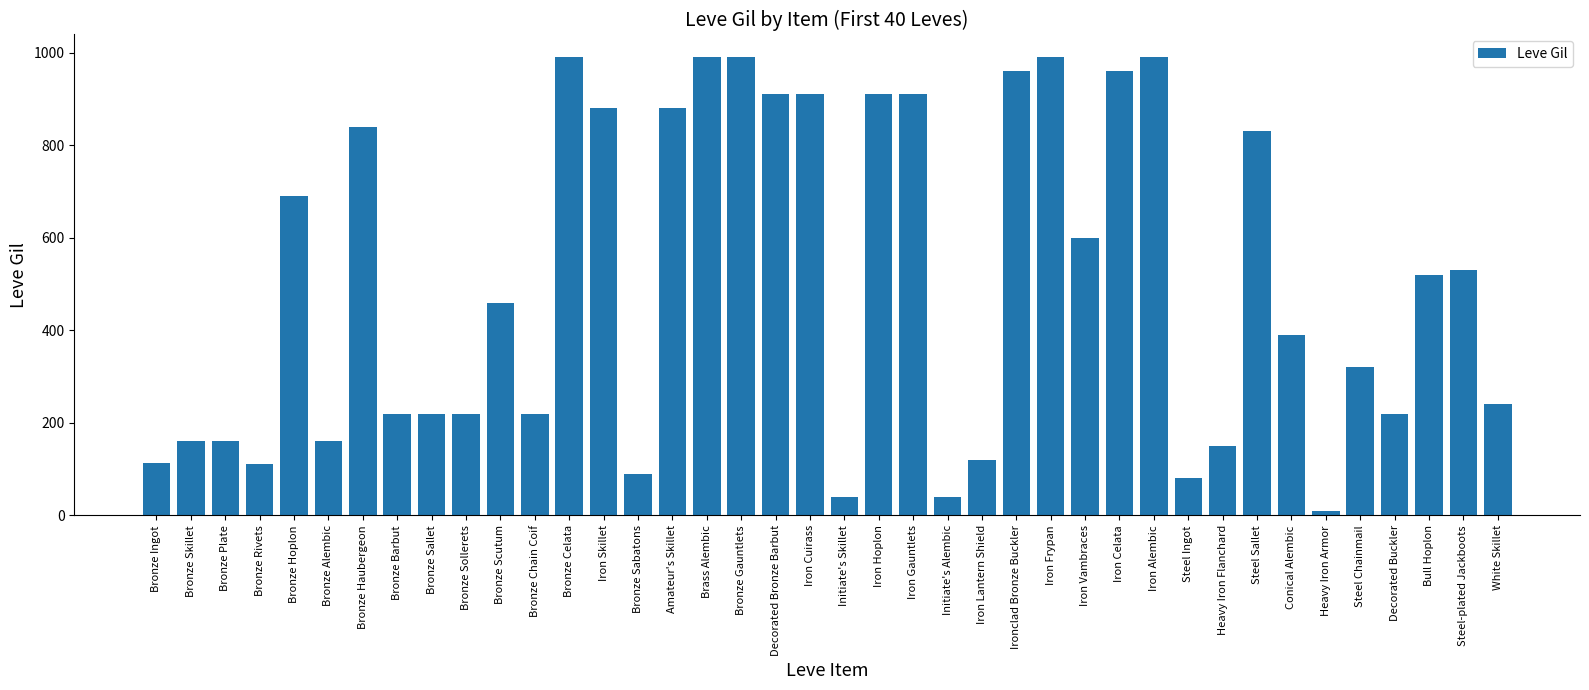

How many data points are less than 460?

20